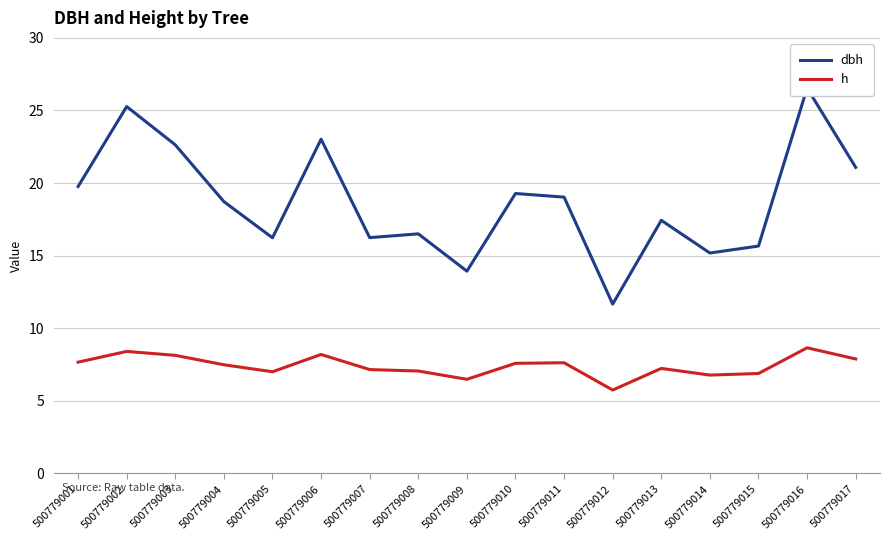

Reading left to right, what are all the values shown in this chart?

dbh: 19.8	25.3	22.6	18.7	16.2	23.0	16.2	16.5	13.9	19.3	19.0	11.7	17.4	15.2	15.7	26.5	21.1
h: 7.7	8.4	8.1	7.5	7.0	8.2	7.2	7.0	6.5	7.6	7.6	5.7	7.2	6.8	6.9	8.7	7.9